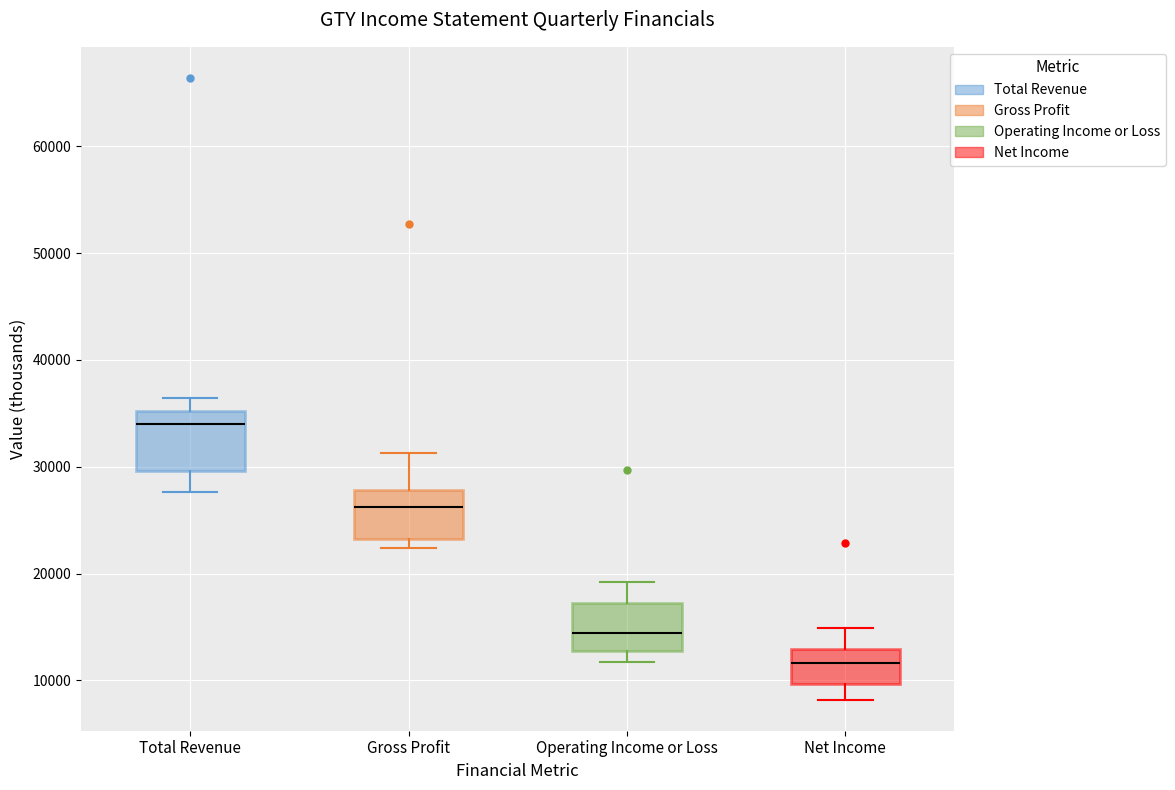

Reading left to right, read every box against the y-axis: the position of its median line, the range the box covers, and the ends of its whiskers. The values are not printed on the chart, so give them approximately, as read against the axis.

Total Revenue: median 34000, box 30000 to 35000, whiskers 28000 to 36000
Gross Profit: median 26000, box 23000 to 28000, whiskers 22000 to 31000
Operating Income or Loss: median 14000, box 13000 to 17000, whiskers 12000 to 19000
Net Income: median 12000, box 10000 to 13000, whiskers 8000 to 15000